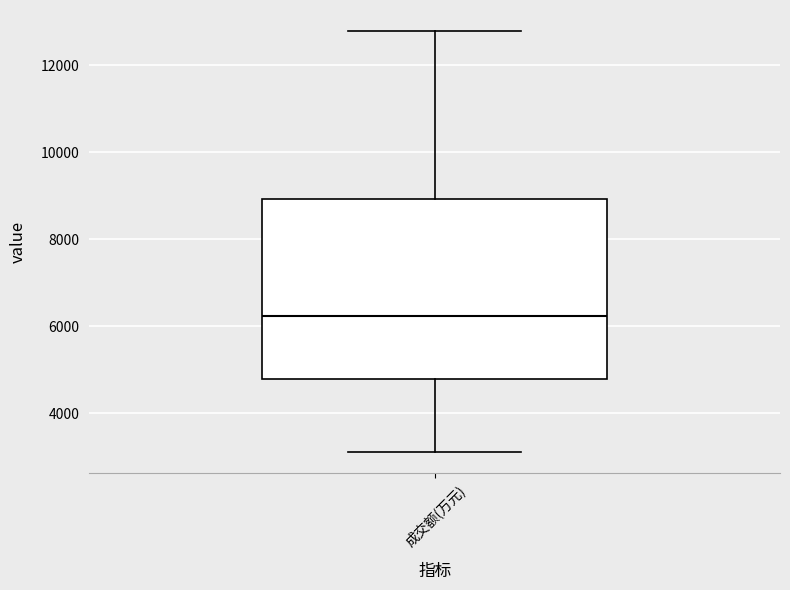

Read this box plot against the y-axis: the position of the median line, the range covered by the box, and the ends of both whiskers. The values are not printed on the chart, so give them approximately, as read against the axis.

median 6200, box 4800 to 9000, whiskers 3000 to 12800